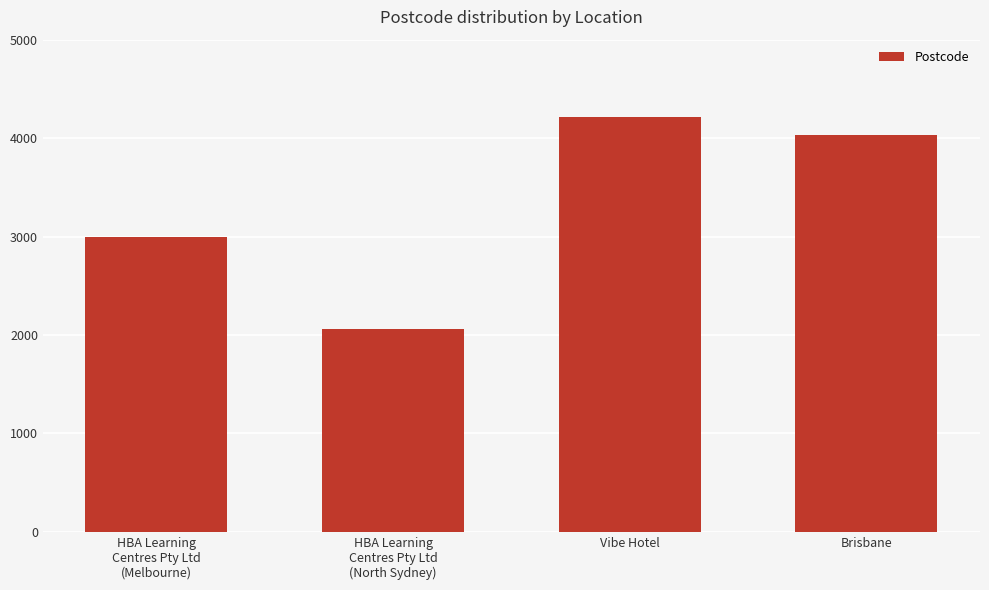

List the labels in order of value, largest first.

Vibe Hotel, Brisbane, HBA Learning
Centres Pty Ltd
(Melbourne), HBA Learning
Centres Pty Ltd
(North Sydney)